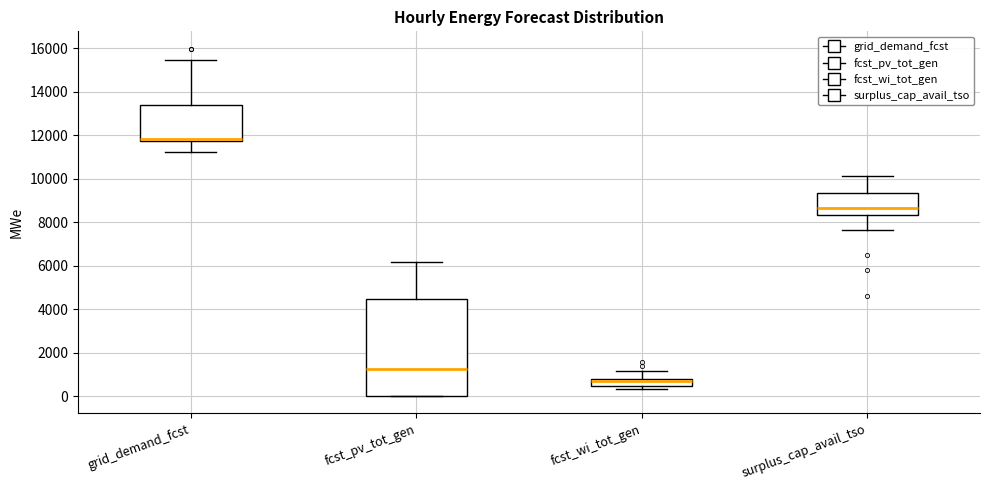

Comparing the boxes themselves (not the whiskers), which one is the tallest?

fcst_pv_tot_gen